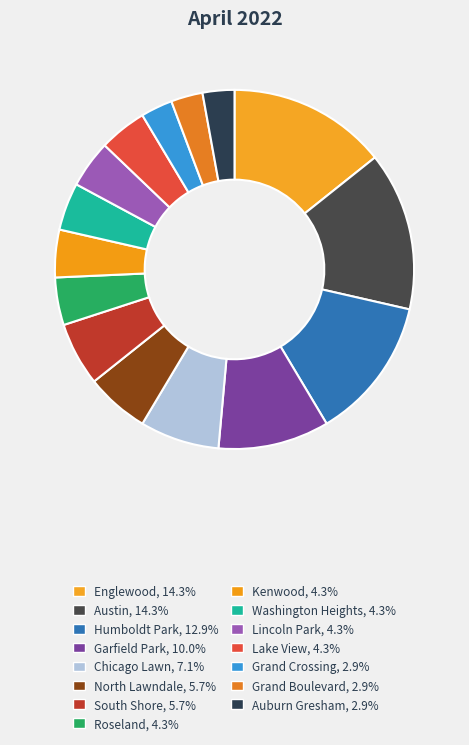

Does North Lawndale represent more than half of the total?

No